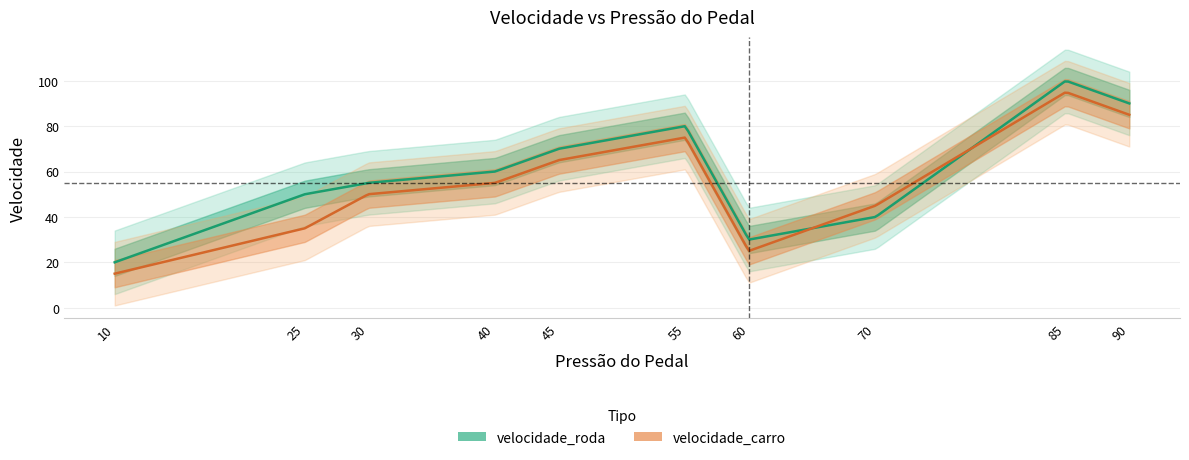

Which label corresponds to the smallest value in the chart?

10